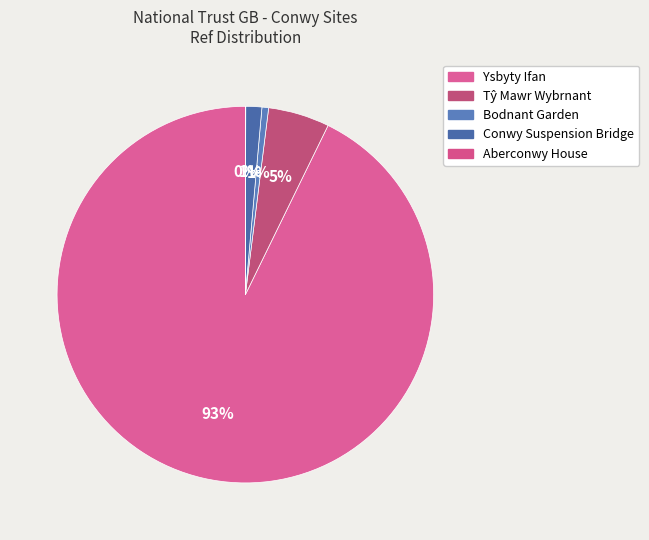

Combined, what portion of the pie is Ysbyty Ifan and Aberconwy House?

92.8%